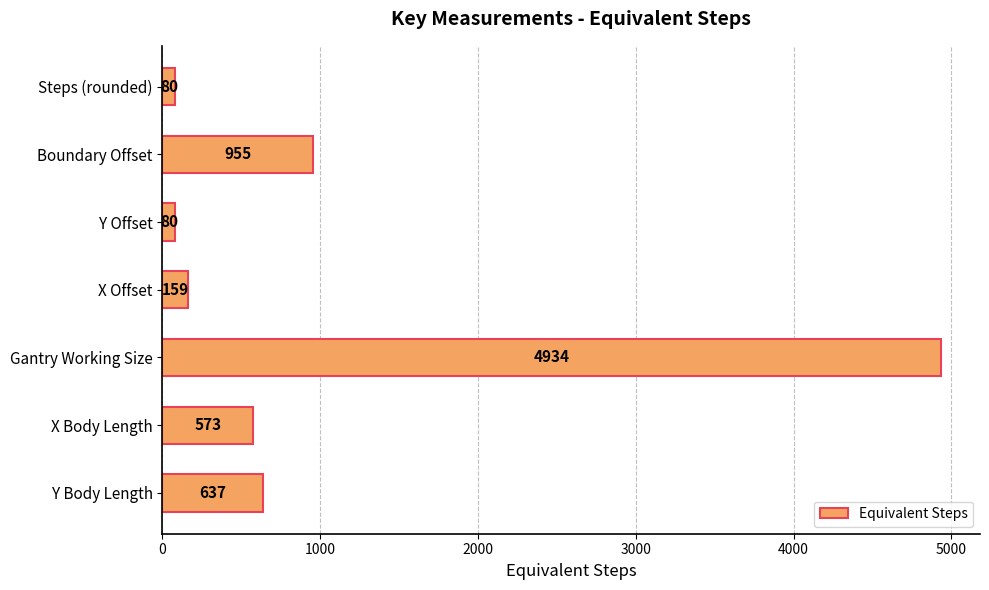

Reading bottom to top, what are all the values shown in this chart?

637	573	4934	159	80	955	80